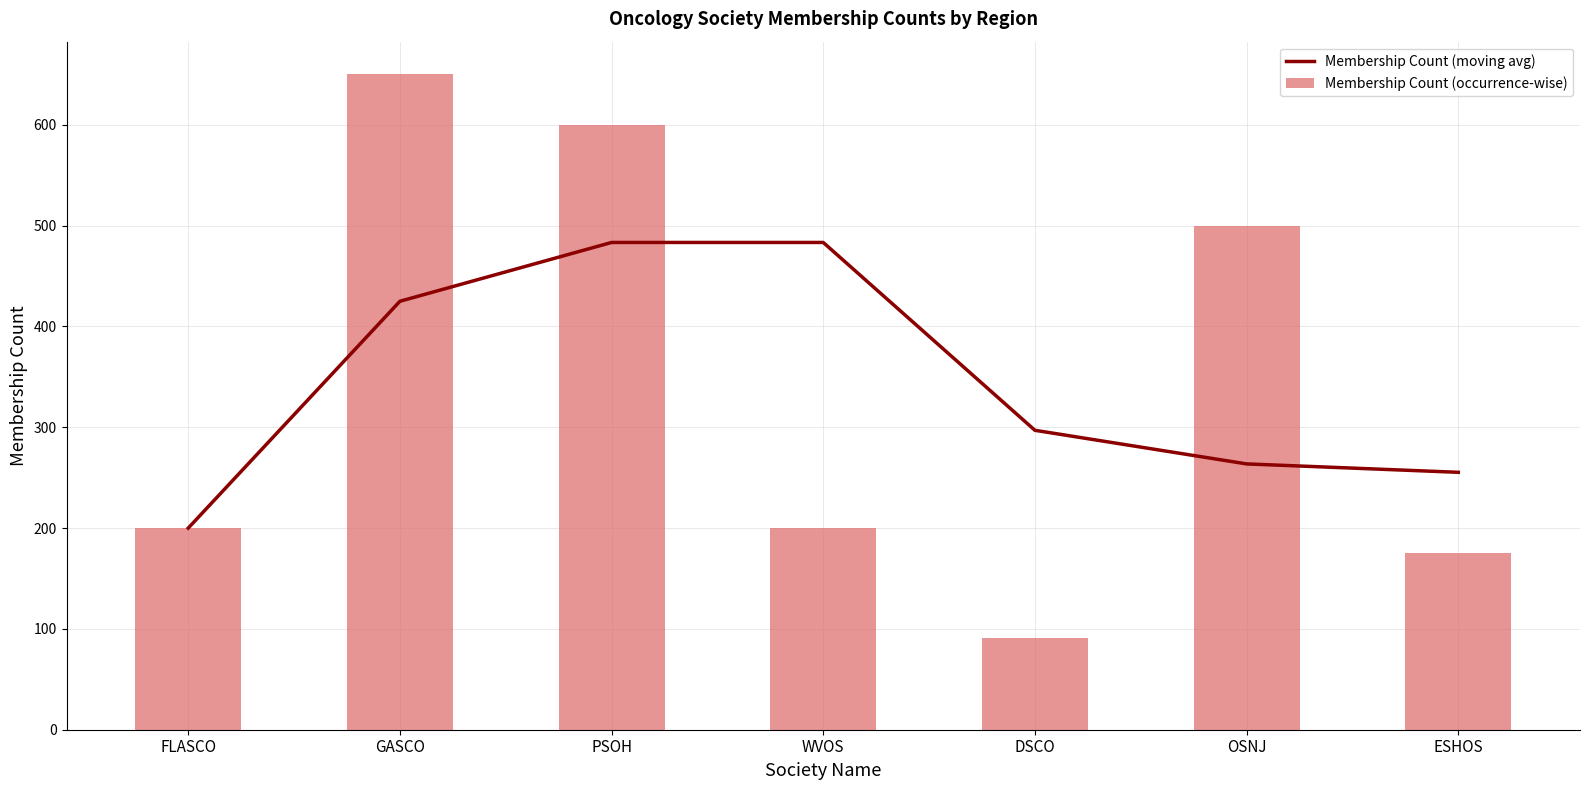

Where is Membership Count (moving avg) nearest to the value 341?

DSCO